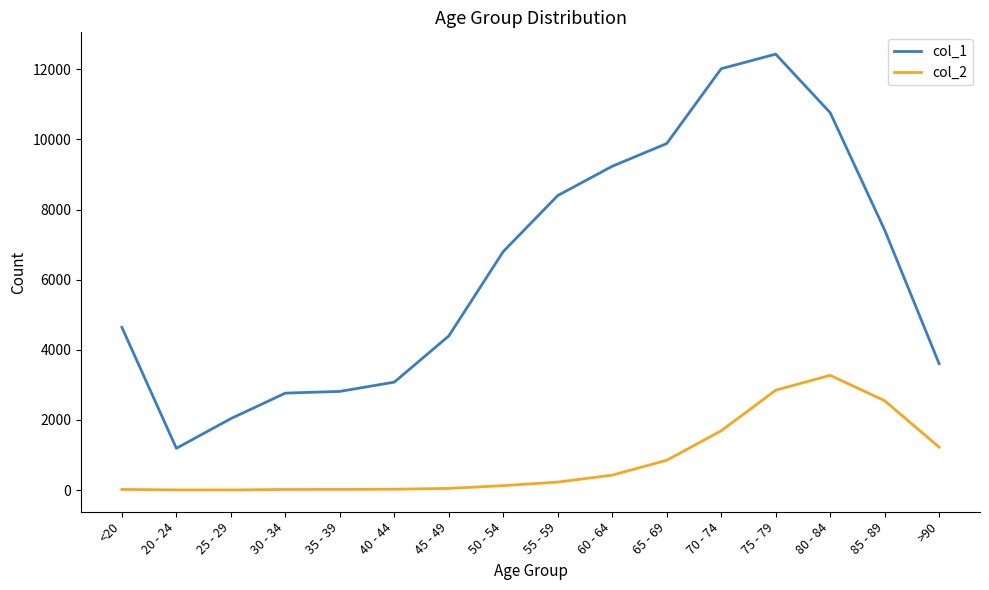

Which series has the largest total across all categories?

col_1